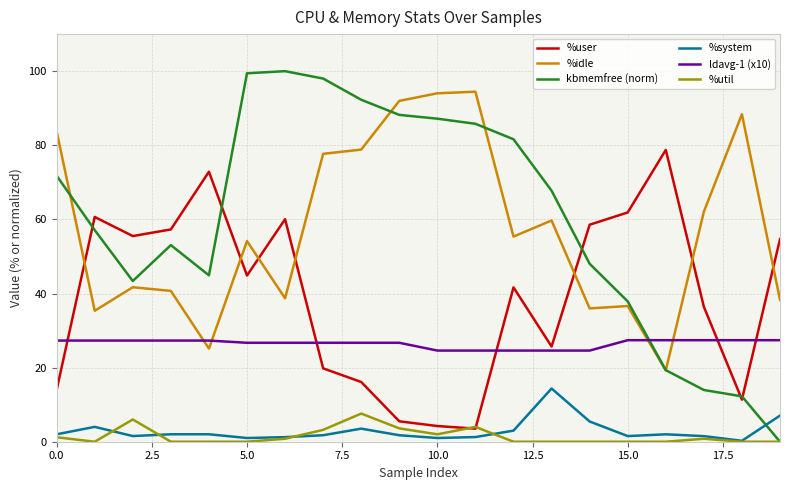

How many times do %idle and %user cross each other?

7